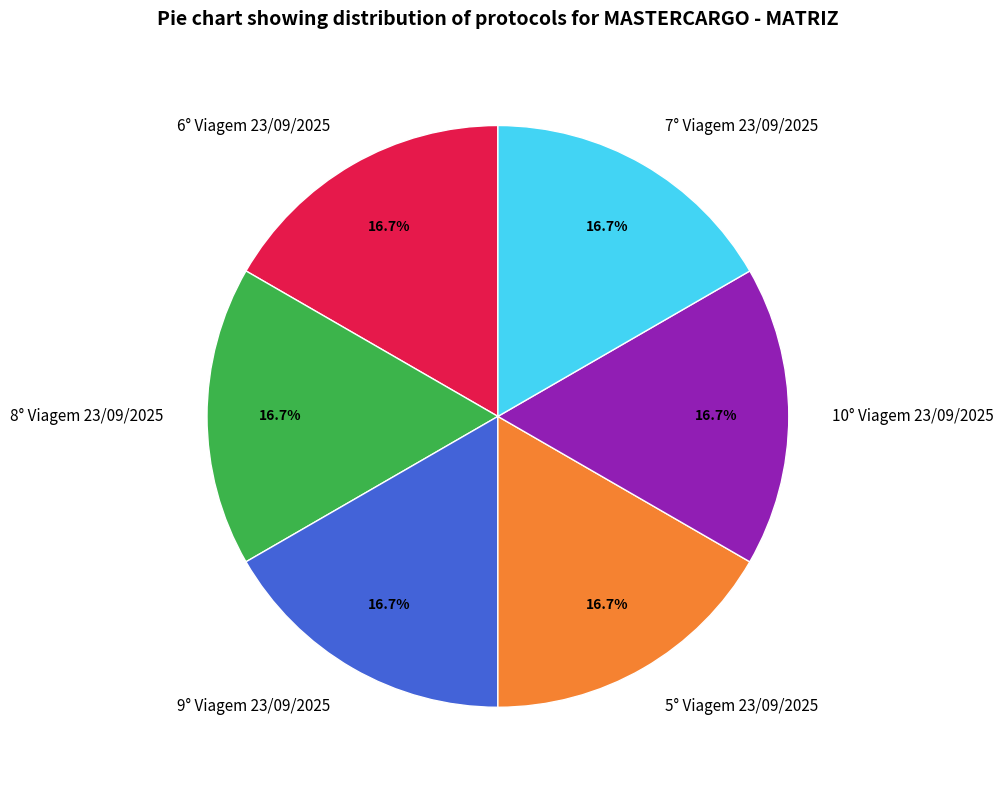

To the nearest percent, what percentage of the pie is 7° Viagem 23/09/2025?

17%